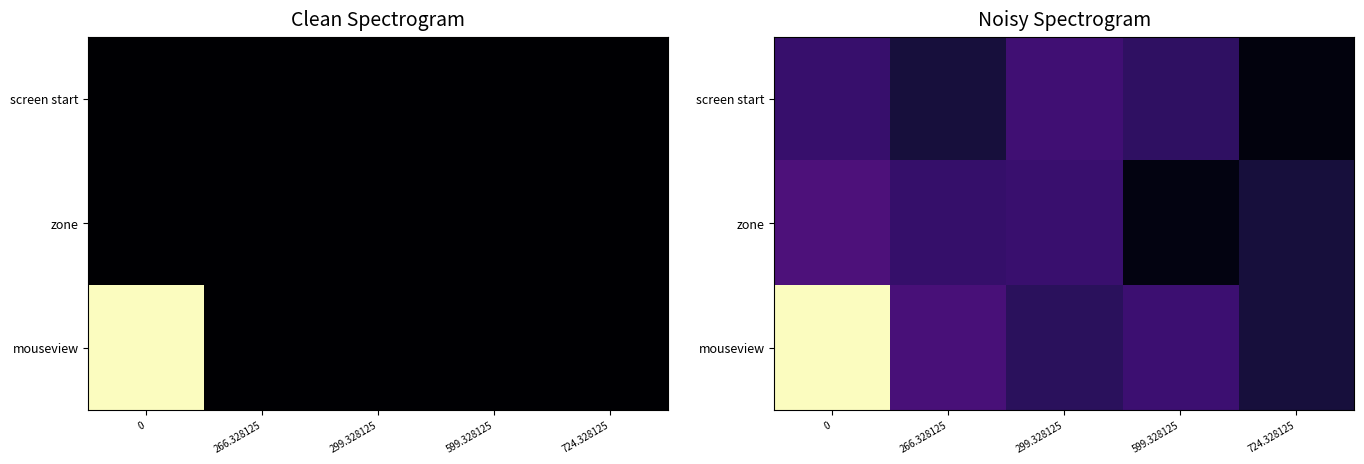

Rank the series by their maximum value, from lowest to highest.

screen start, zone, mouseview